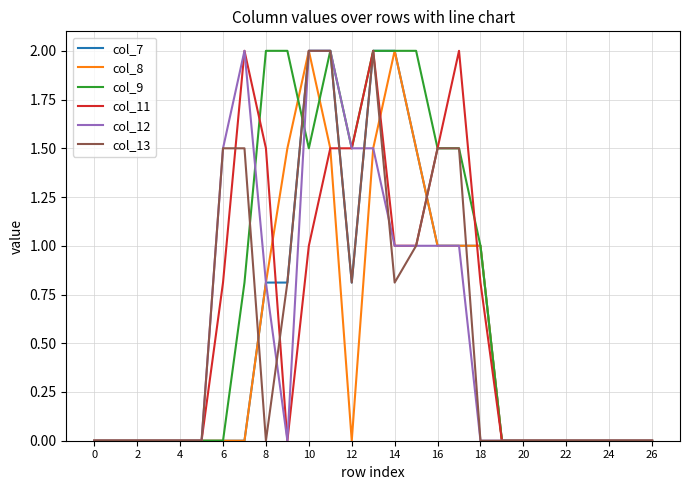

Which series has the largest total across all categories?

col_9